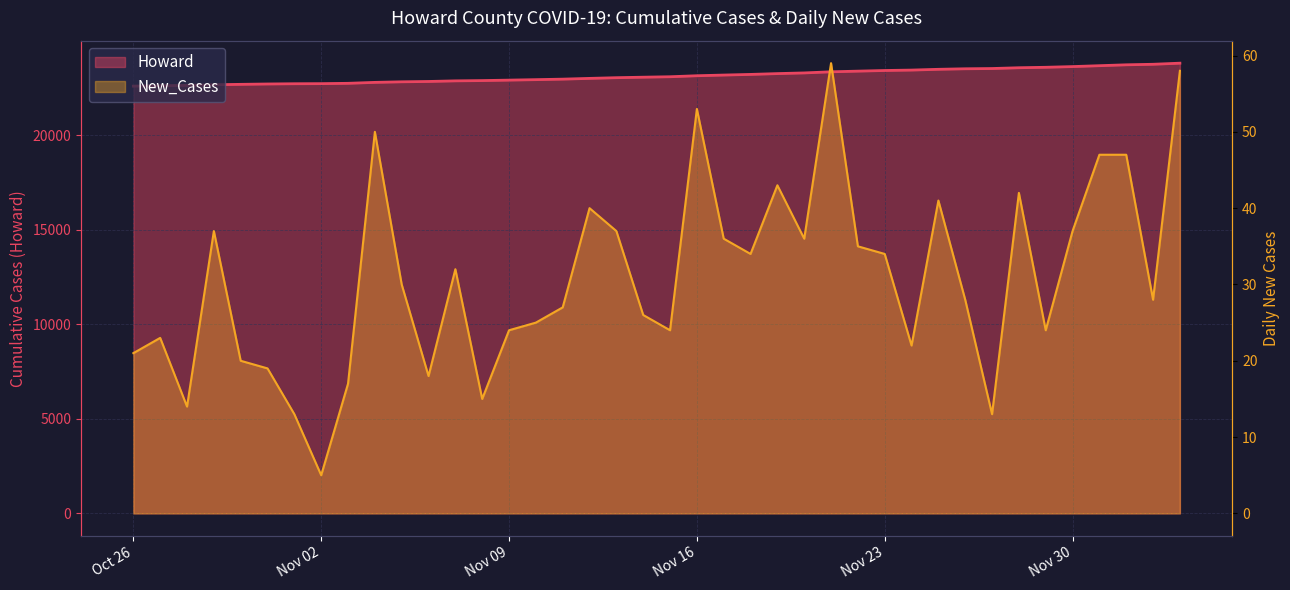

The New_Cases series shows 47 at 2021-12-02. True or false?

True